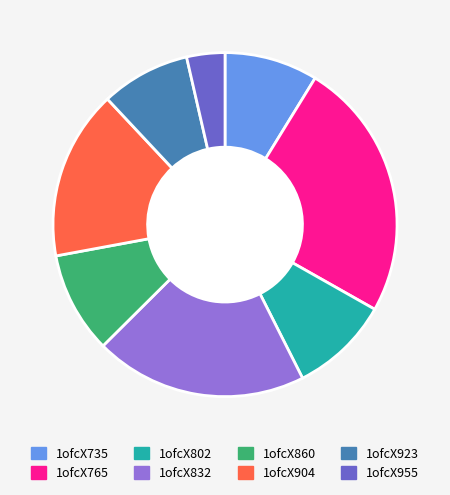

Combined, do 1ofcX955 and 1ofcX802 account for over 50%?

No